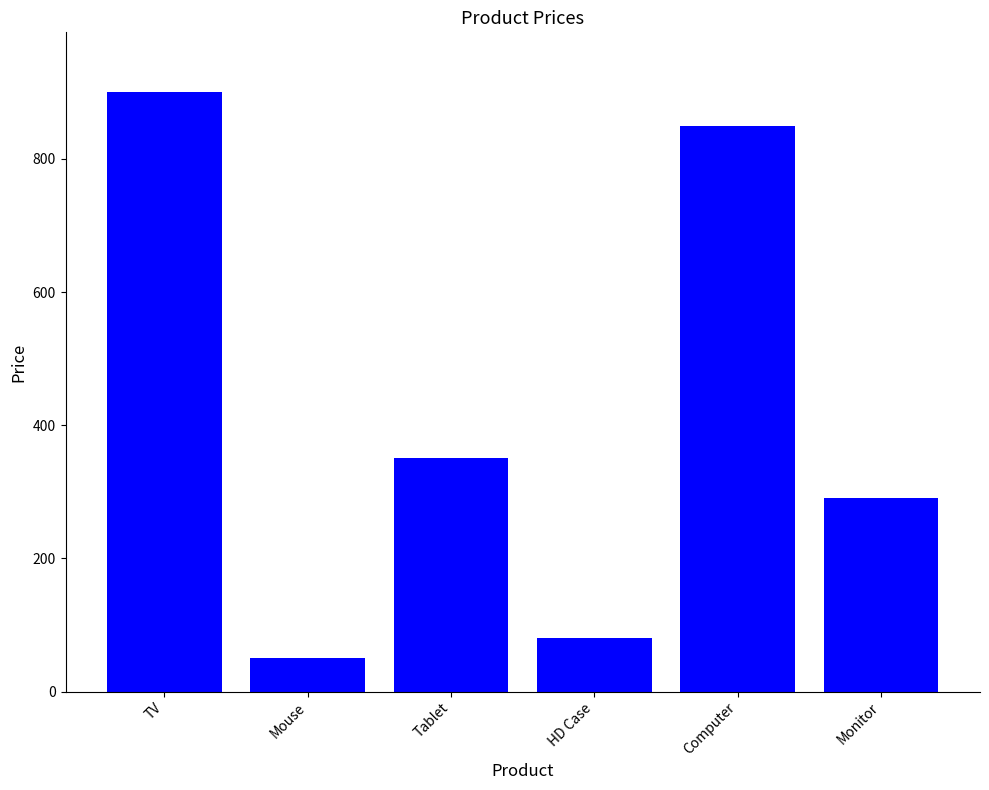

Between Monitor and TV, which is larger?

TV